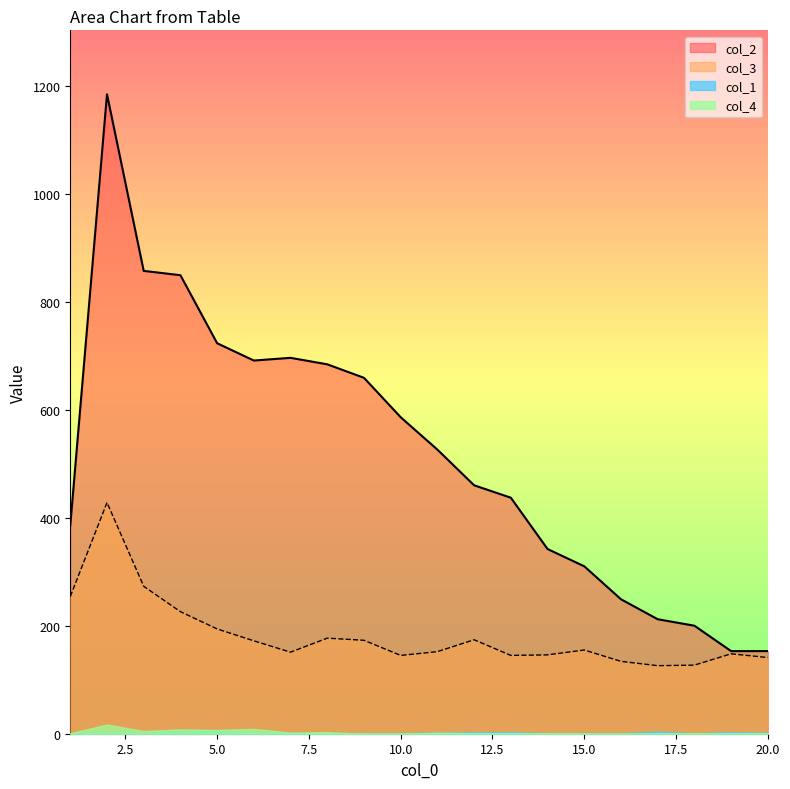

True or false: col_3 and col_4 intersect in this chart.

False